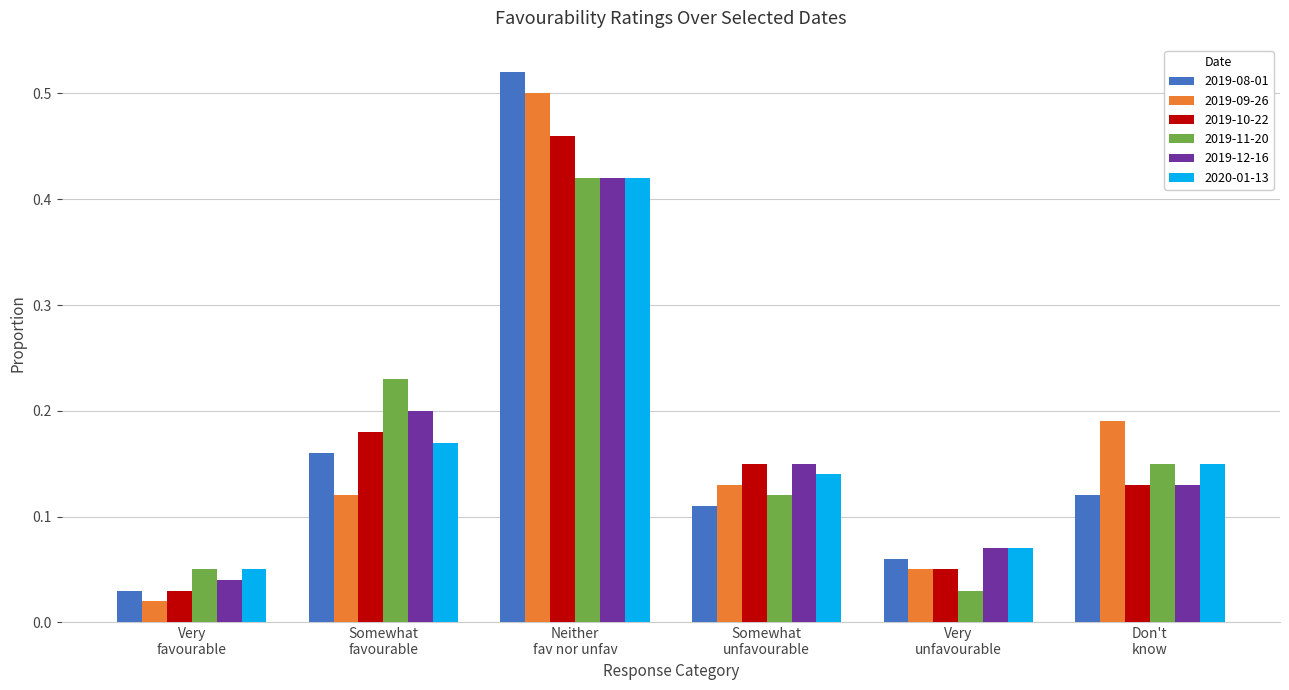

Which series has the largest range (max minus min)?

2019-08-01